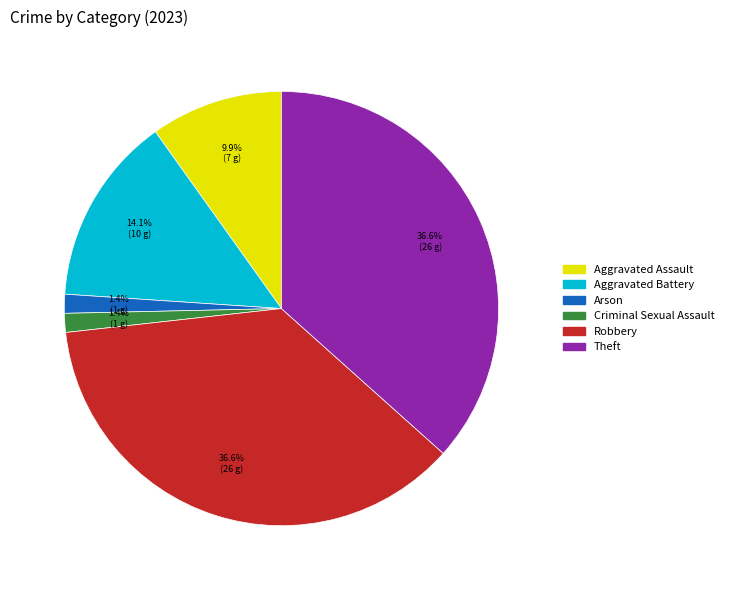

Is there any slice that represents more than half of the pie?

No